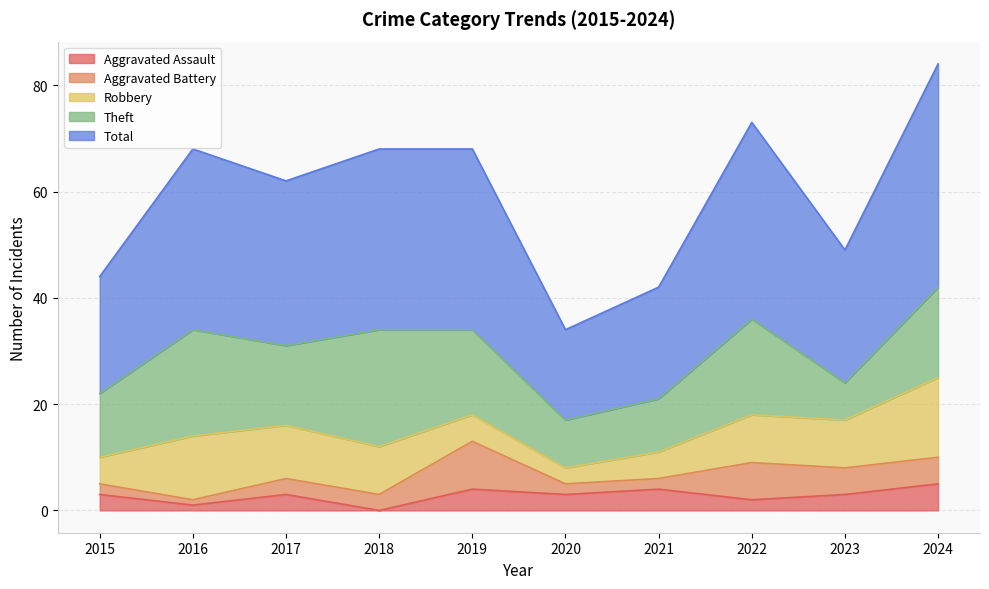

Which series has the widest spread of values?

Total